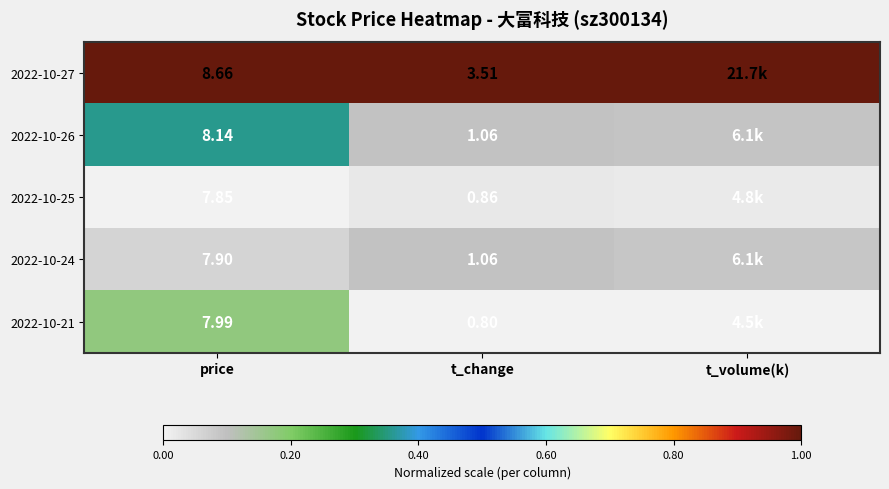

What is the difference between the highest and lowest values at t_change?

2.7